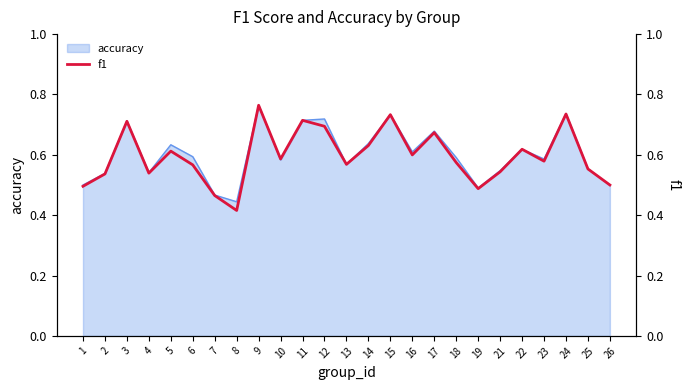

Where is accuracy nearest to the value 0?

8